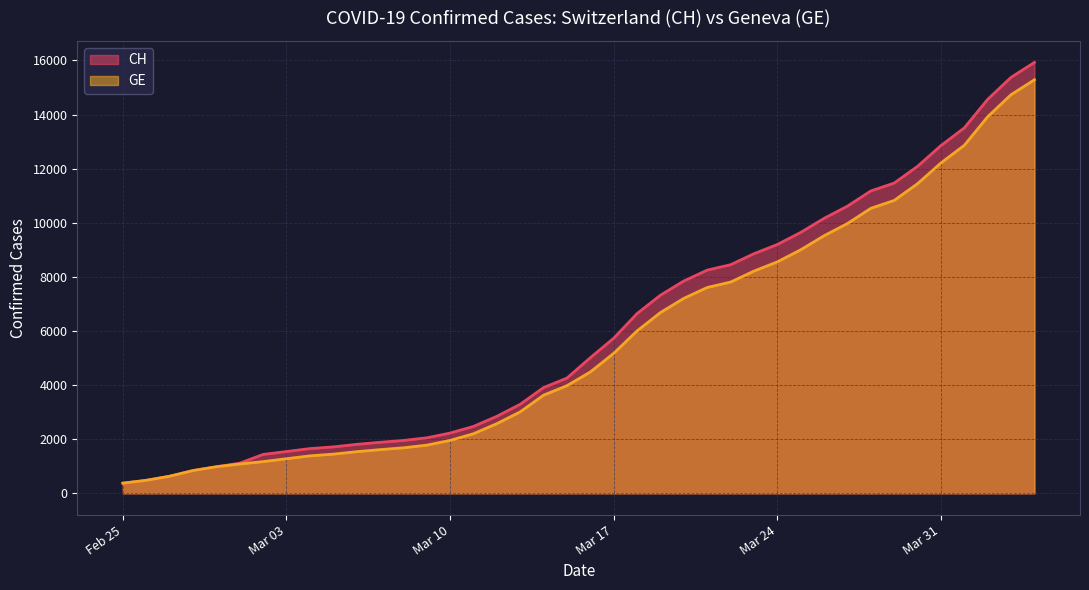

Which has a higher value, 2020-03-30 or 2020-04-01?

2020-04-01